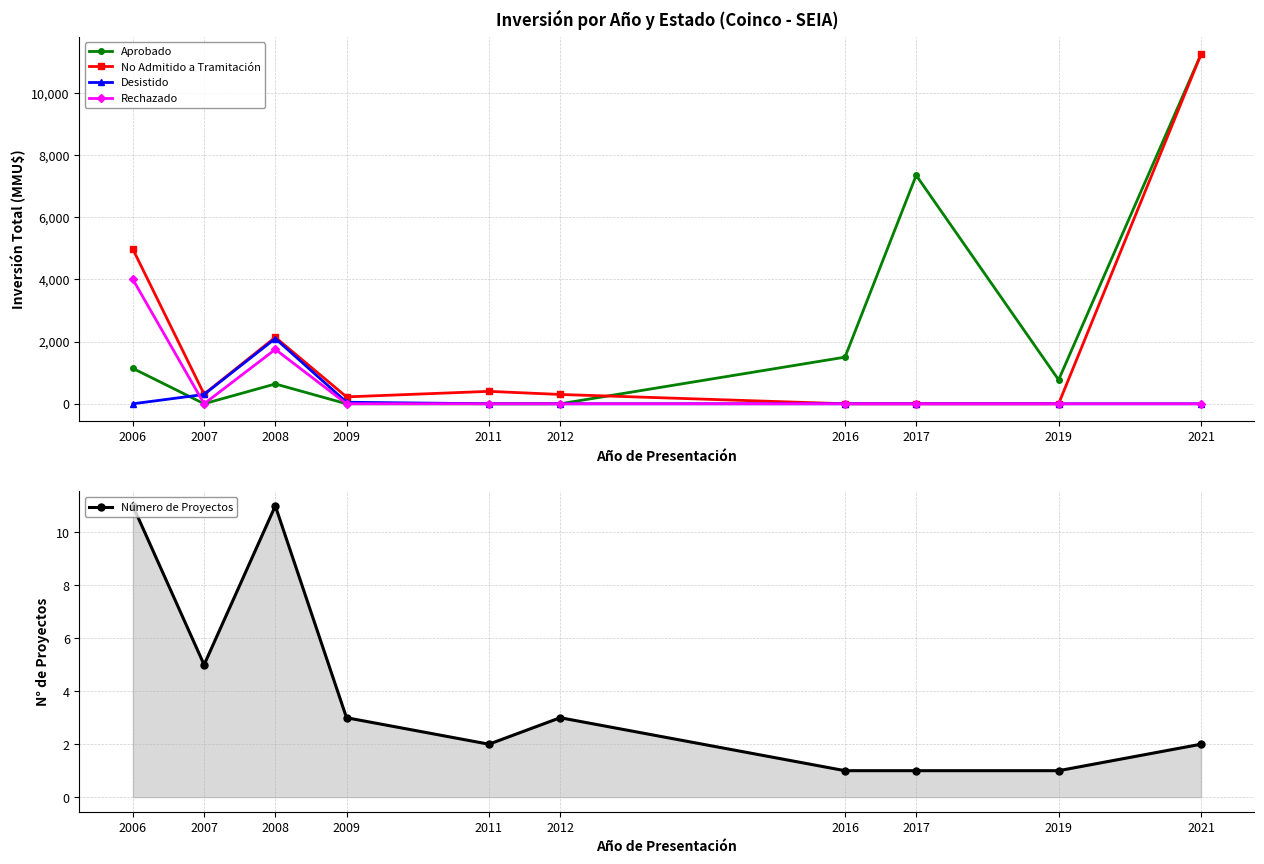

How many lines are shown in the chart?

5